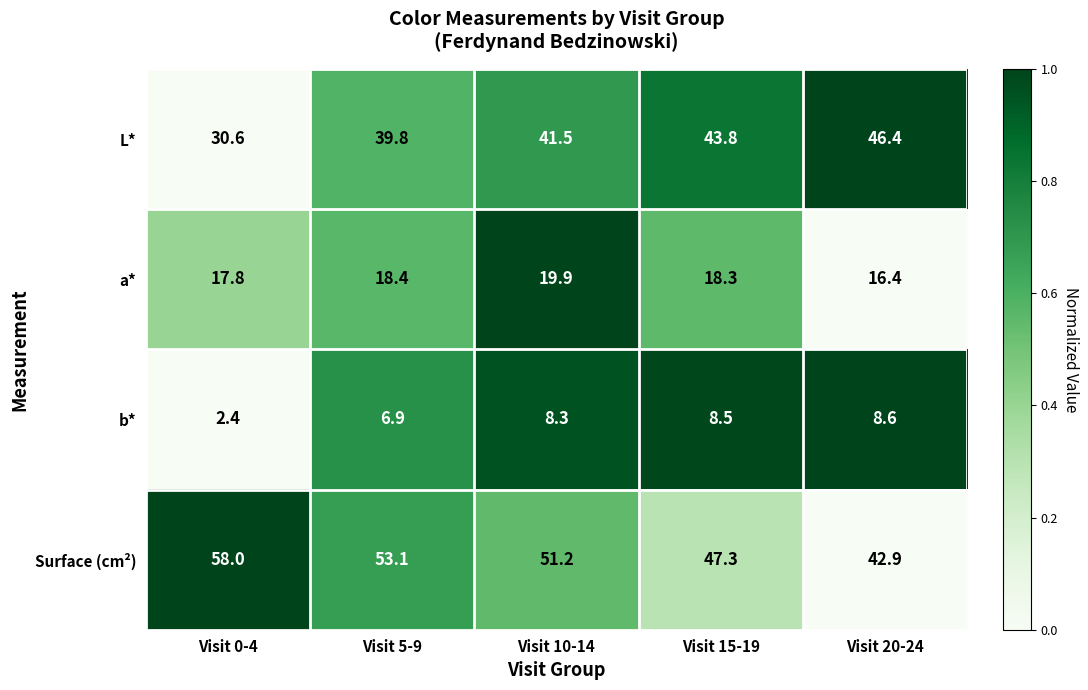

Which series has the largest total across all categories?

Surface (cm²)